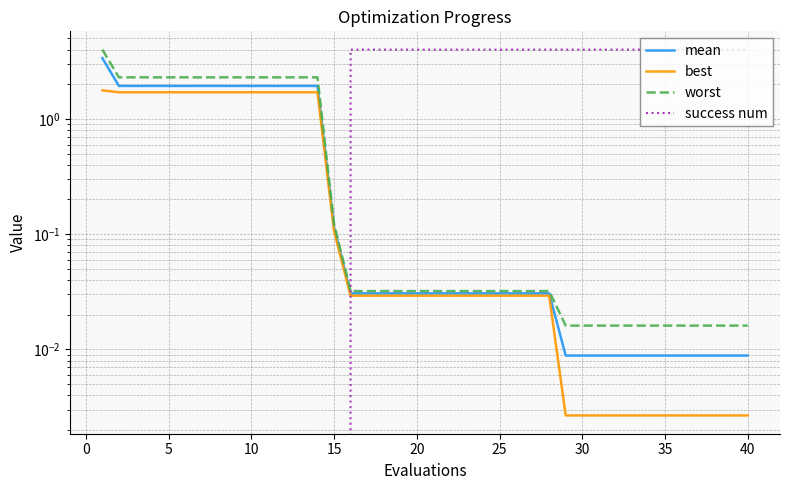

Is this an area chart (filled region under the line)?

No